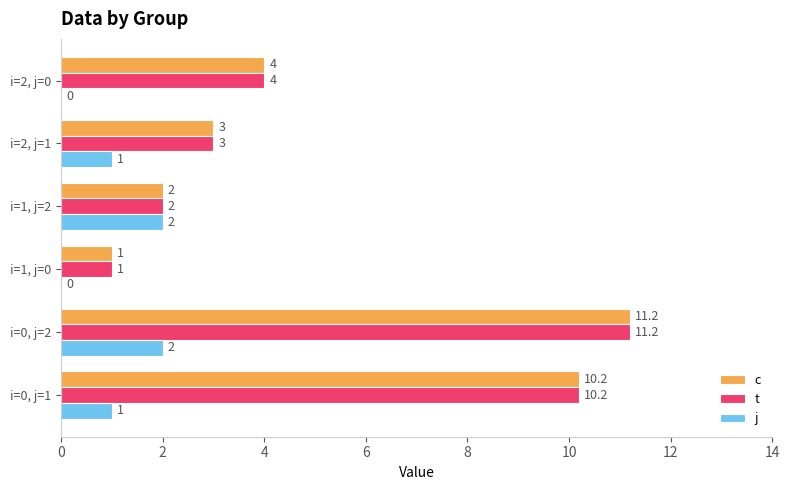

At which category is the sum across all series the highest?

i=0, j=2